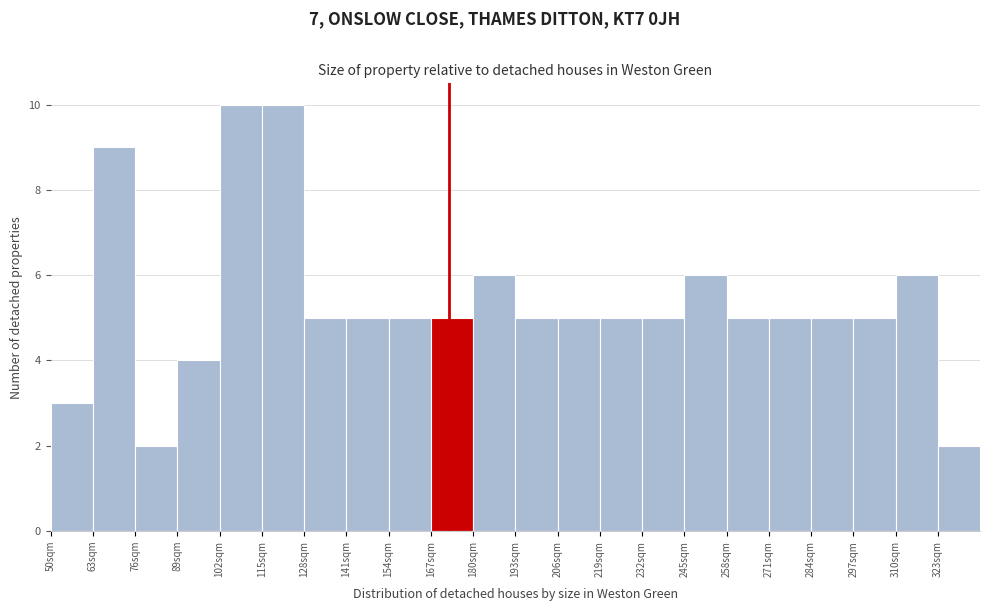

What is the height of the bar covering 193 to 206 on the x-axis? Neither the bar edges nor the heights are printed on the chart, so give them approximately, as read against the axes.

5